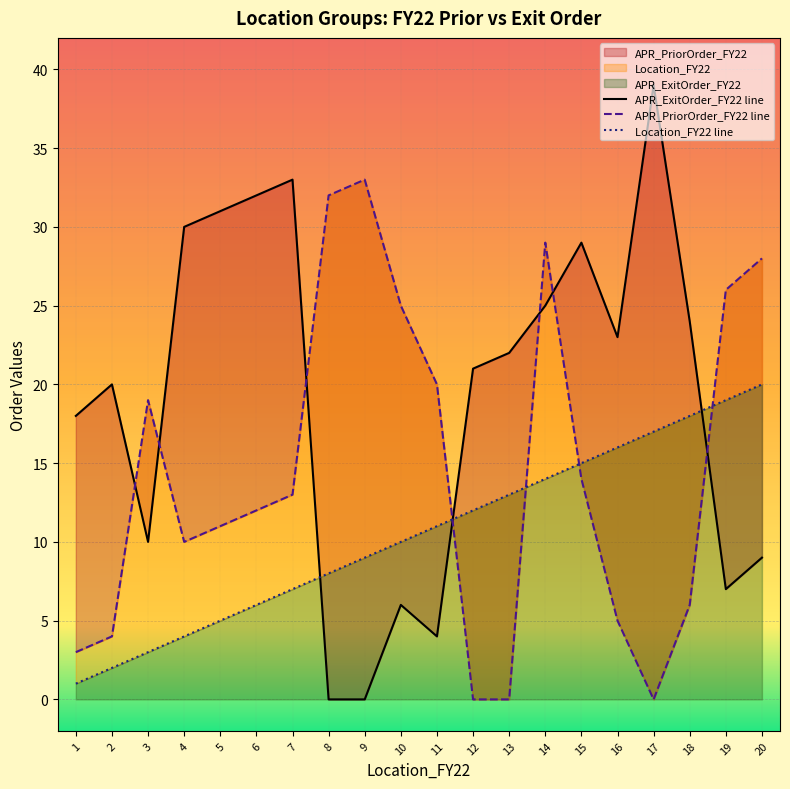

The value of APR_ExitOrder_FY22 at 1 is 18. True or false?

True